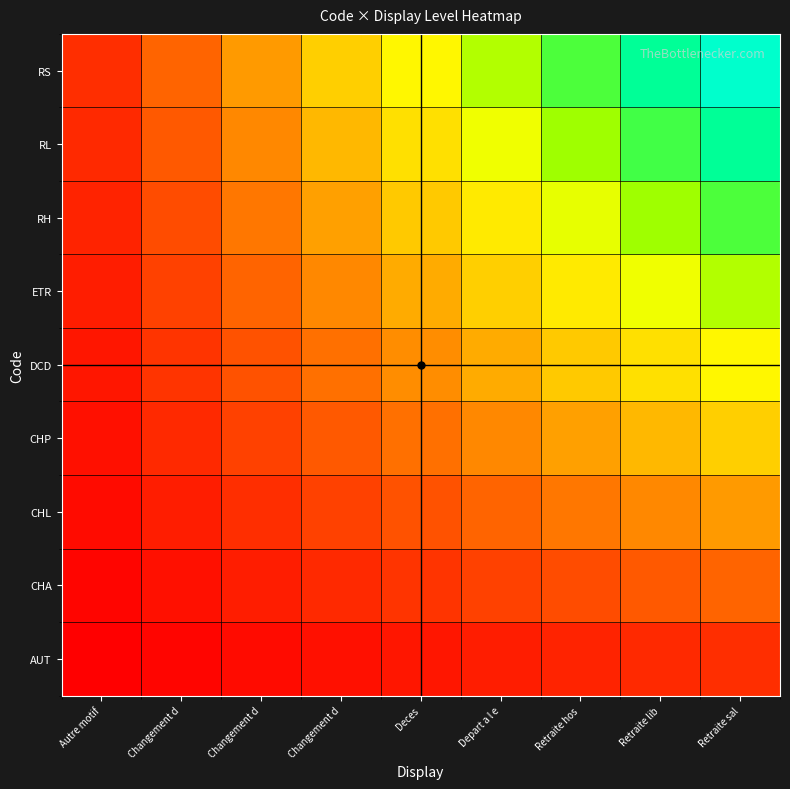

Which has a higher value, Retraite sal or Changement d?

Retraite sal